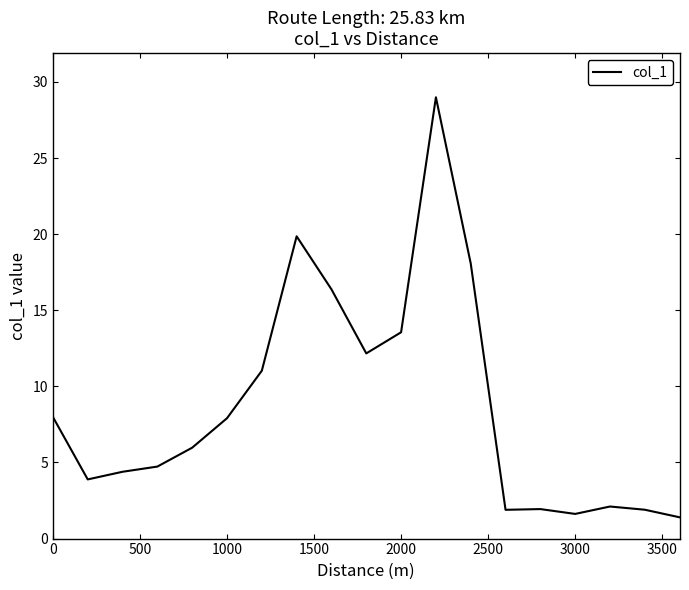

True or false: the data has more than 1 interior local peaks.

True